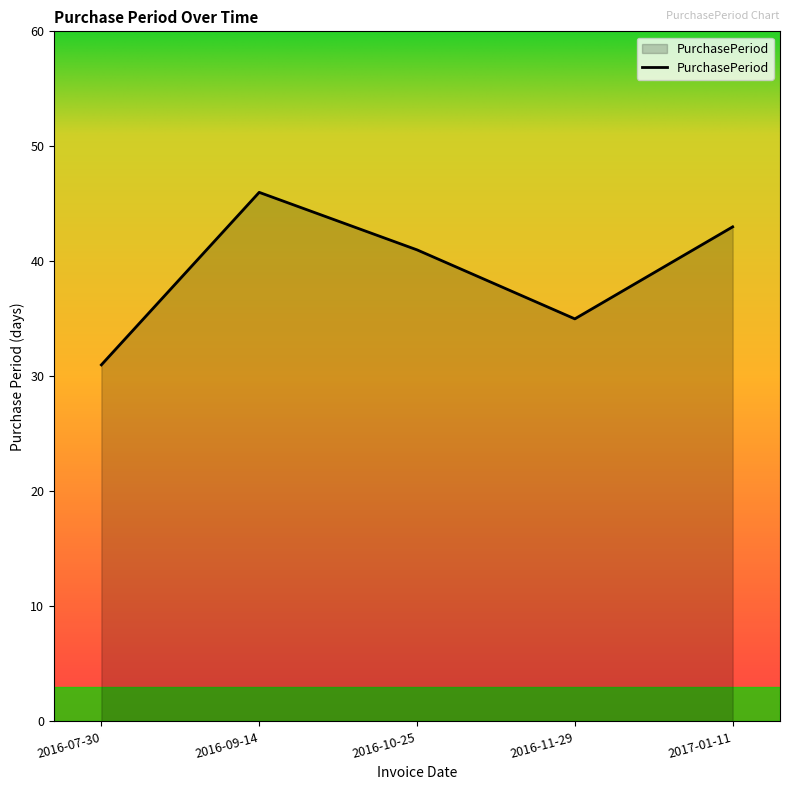

Where is the first local maximum?

2016-09-14